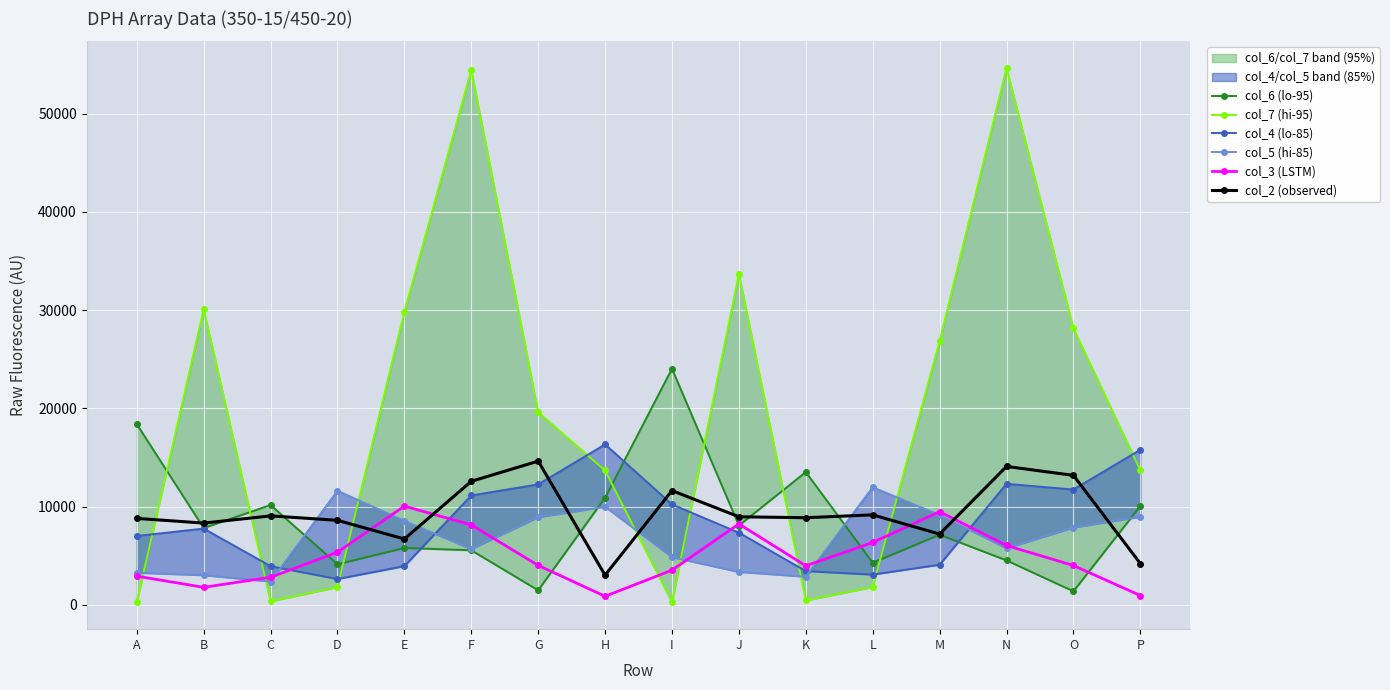

What is the difference between the maximum and minimum values in the col_4 (lo-85) series?

13702